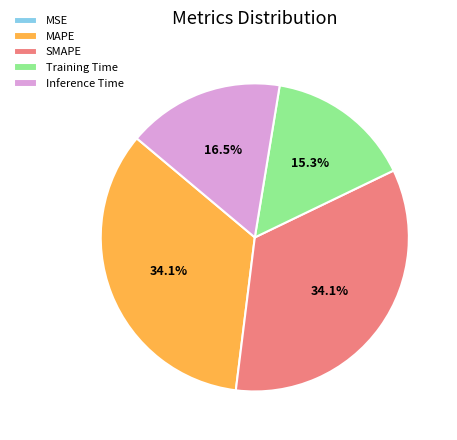

What portion of the pie excludes SMAPE?

65.9%